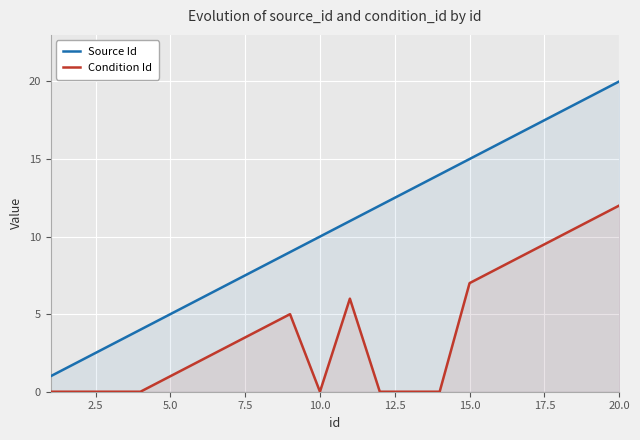

What is the difference between the maximum and second lowest values in the Condition Id series?

12